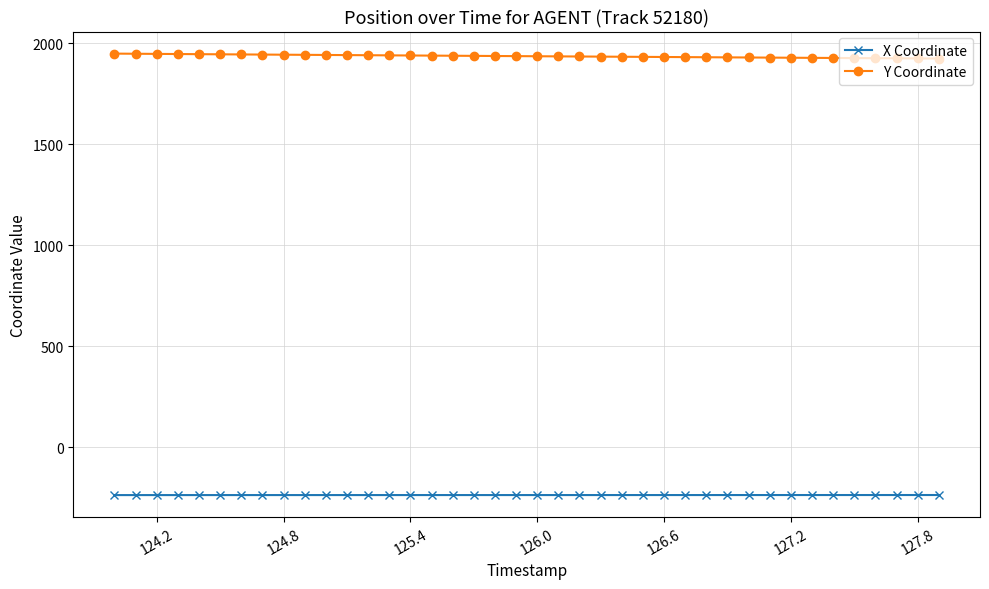

What is the difference between the maximum and minimum values in the X Coordinate series?

0.3